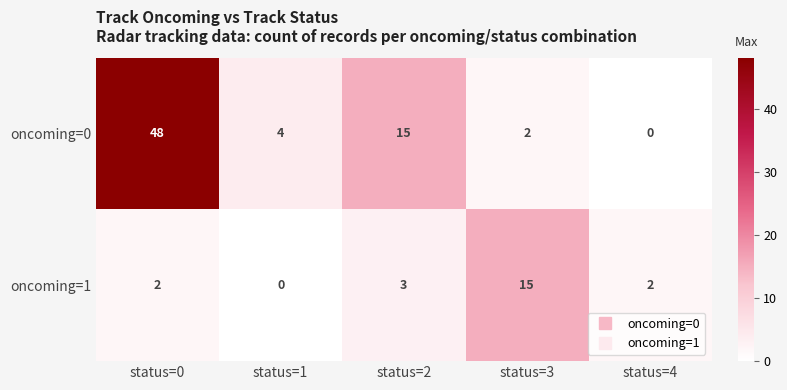

What is the difference between the maximum and second lowest values in the oncoming=0 series?

46